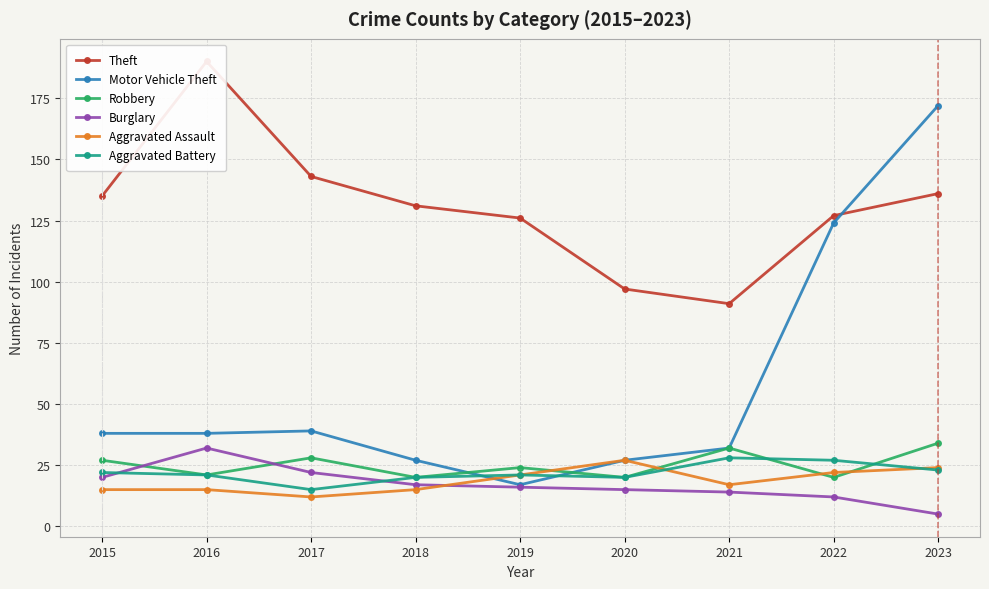

What is the minimum value for Aggravated Assault?

12